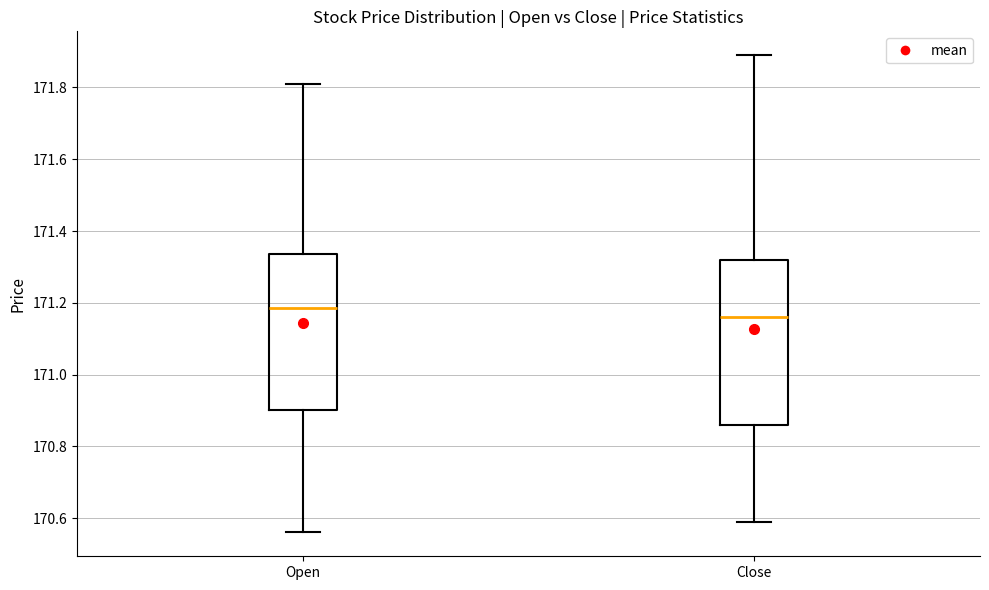

Reading left to right, transcribe this box plot: for each box, give where its median line is, the range the box spans, and where its two whiskers end, as read against the y-axis. The values are not printed on the chart, so give them approximately, as read against the axis.

Open: median 171.18, box 170.90 to 171.34, whiskers 170.56 to 171.82
Close: median 171.16, box 170.86 to 171.32, whiskers 170.60 to 171.90